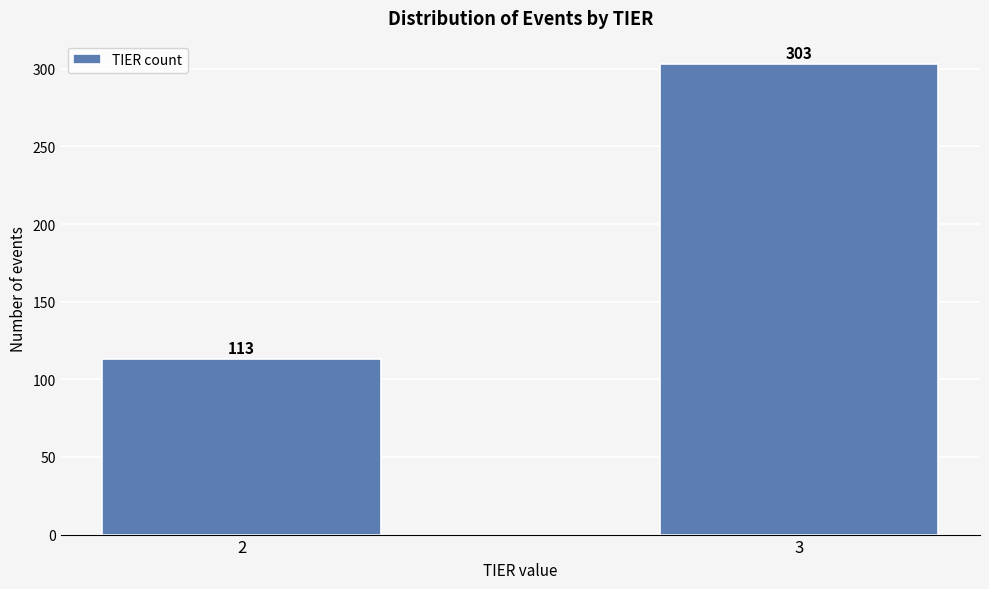

Reading left to right, extract all data points from this chart.

2=113	3=303